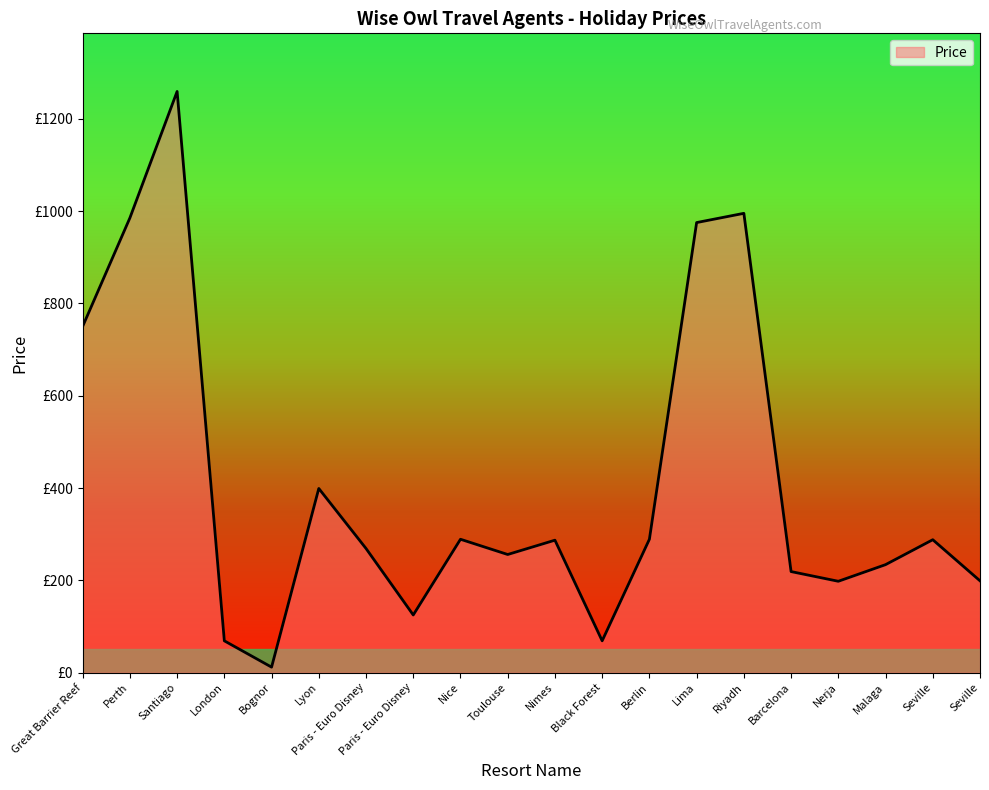

At which category does the chart reach its minimum across all series?

Bognor